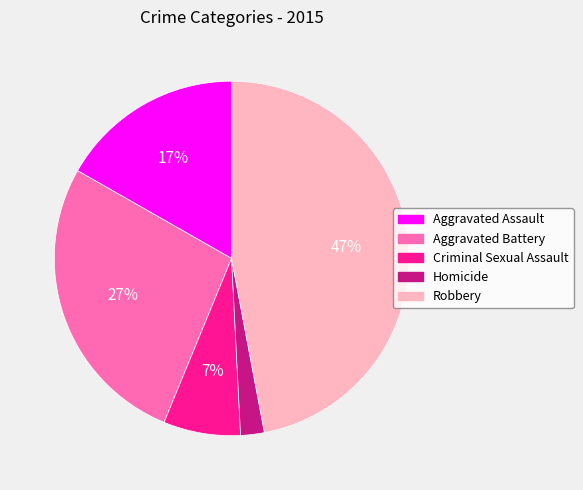

Does Robbery represent more than half of the total?

No